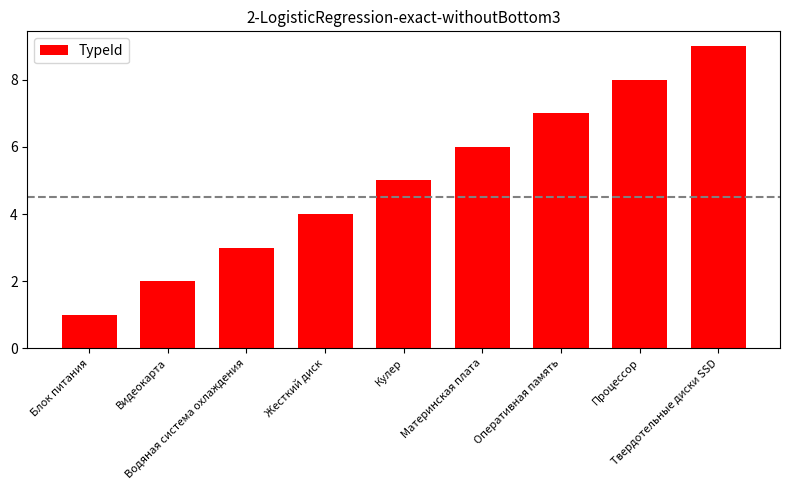

Which category has the highest value across all series?

Твердотельные диски SSD